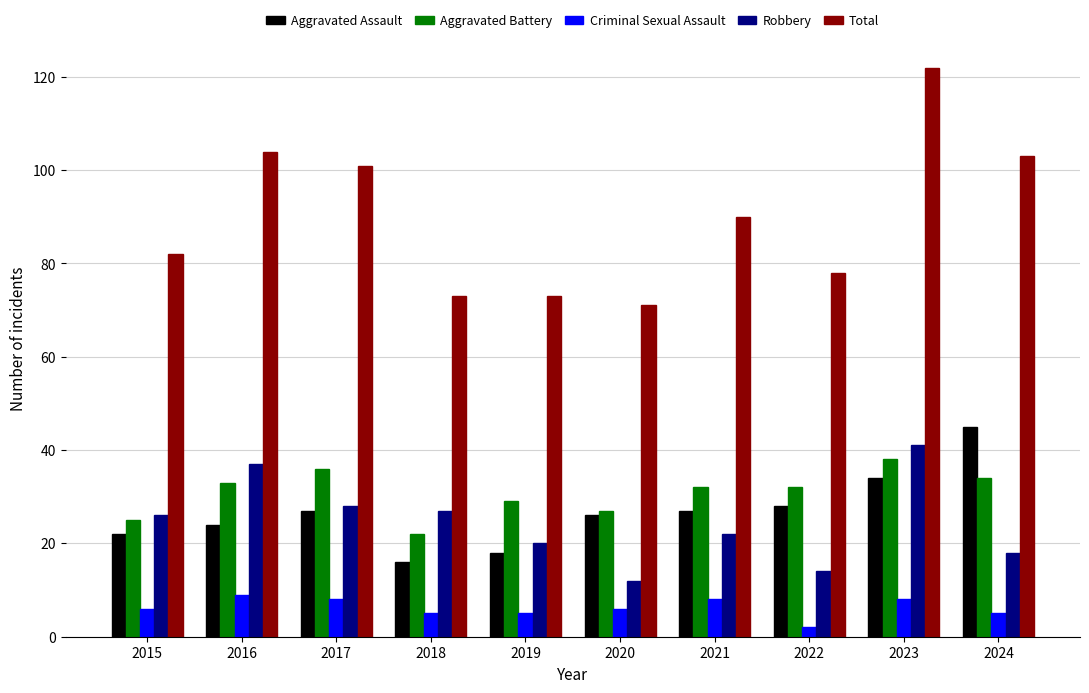

Is it true that Robbery equals 16 at 2017?

False